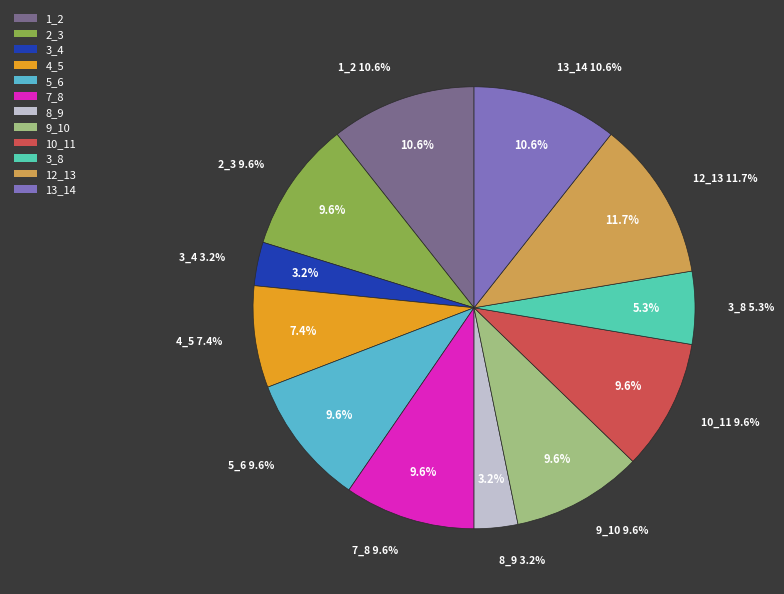

How many slices are in this pie chart?

12